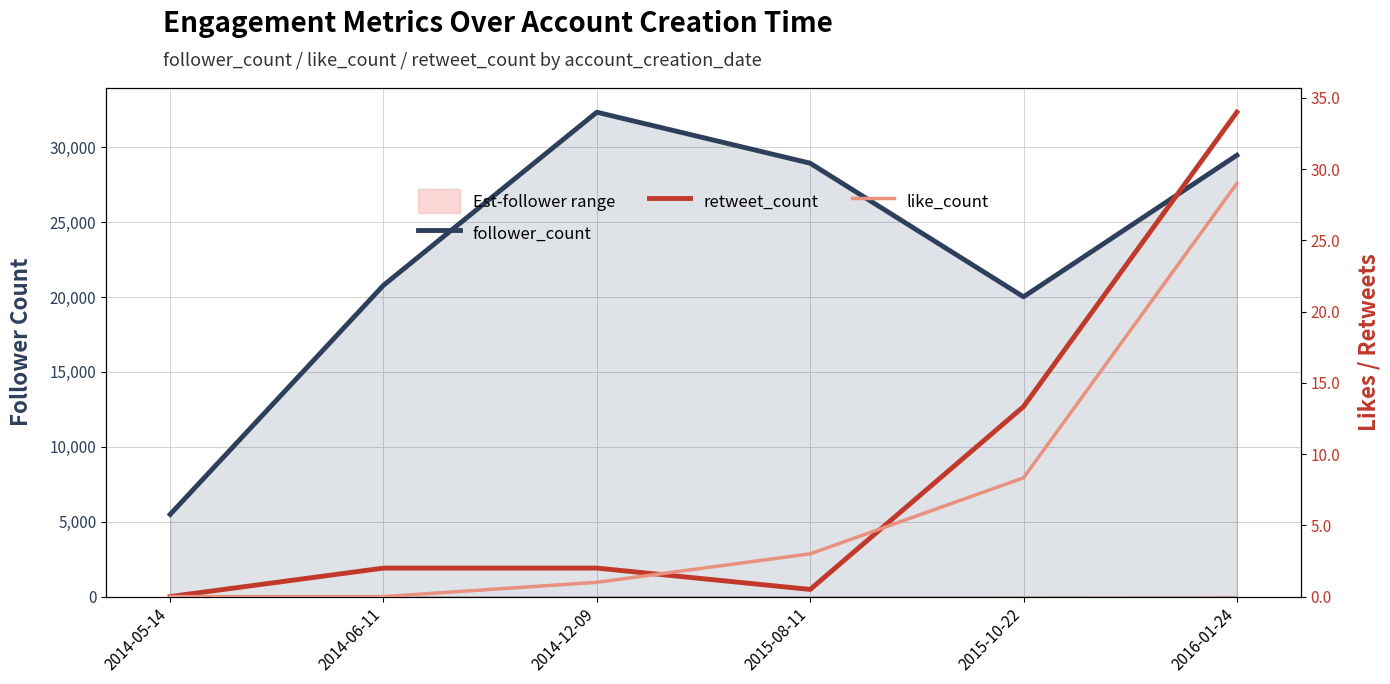

Which category has the lowest value in the follower_count series?

2014-05-14